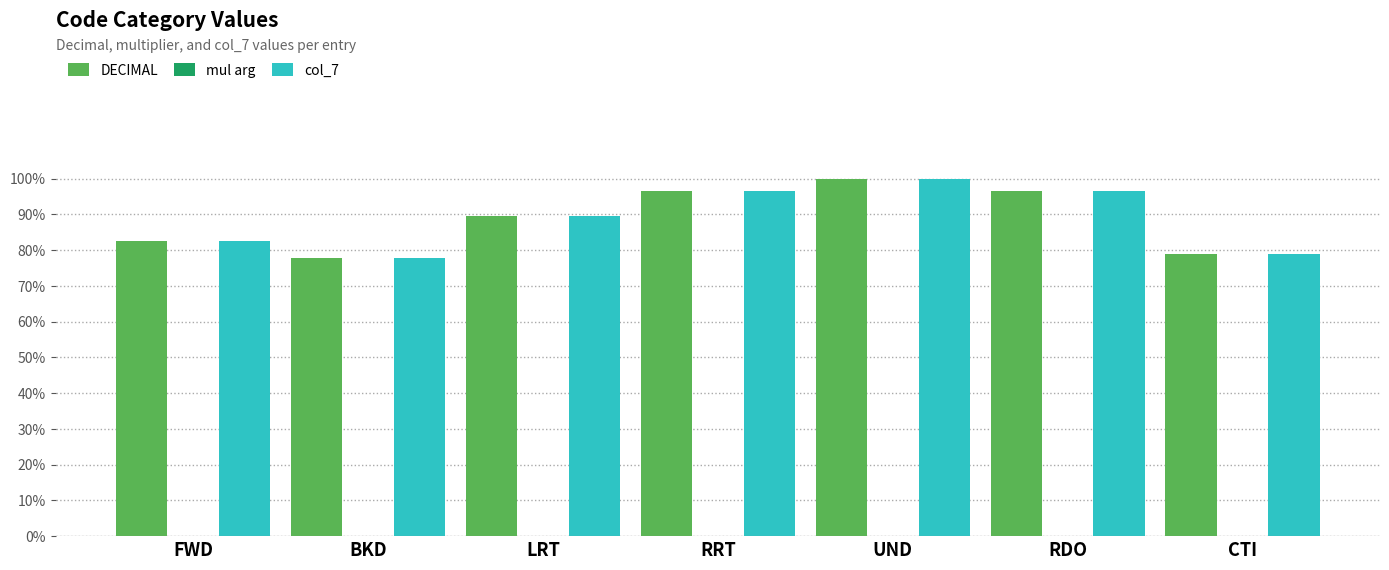

What is the maximum value shown in the chart?

100.0